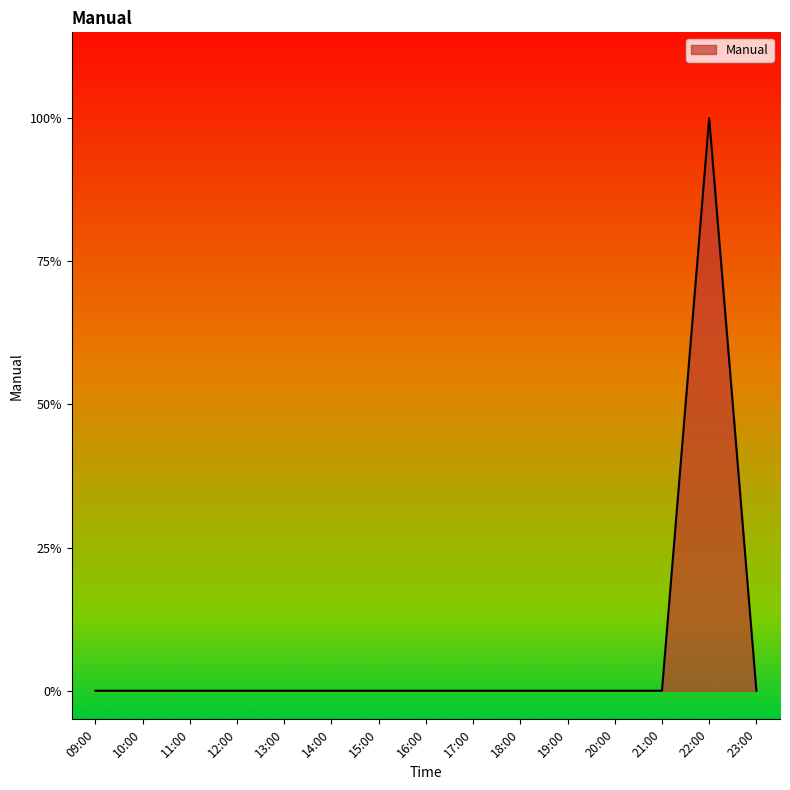

Reading right to left, list all the values displayed in this chart.

23:00=0	22:00=1	21:00=0	20:00=0	19:00=0	18:00=0	17:00=0	16:00=0	15:00=0	14:00=0	13:00=0	12:00=0	11:00=0	10:00=0	09:00=0